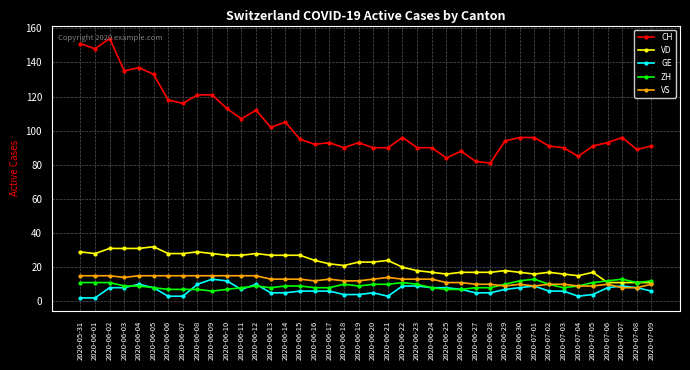

Which series has the widest spread of values?

CH